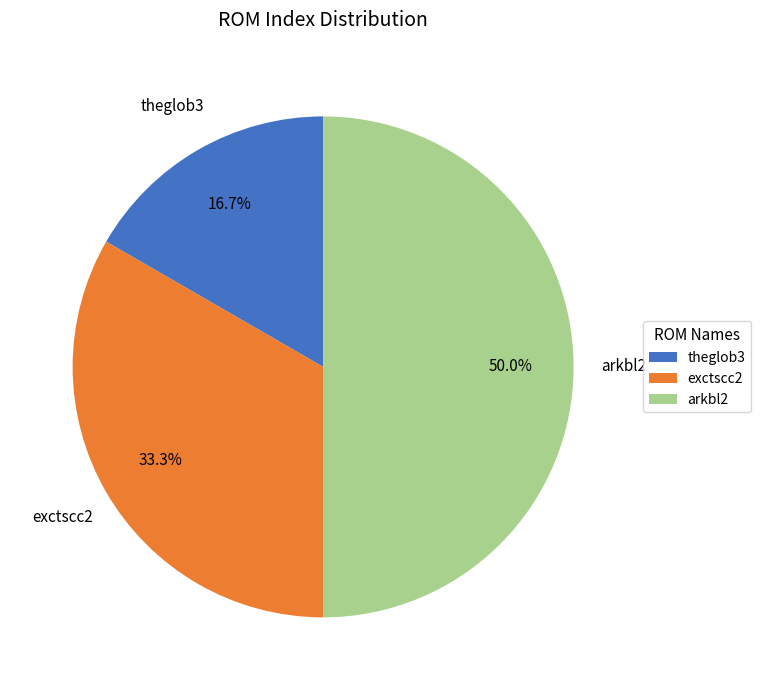

To the nearest percent, what is the average slice percentage?

33%